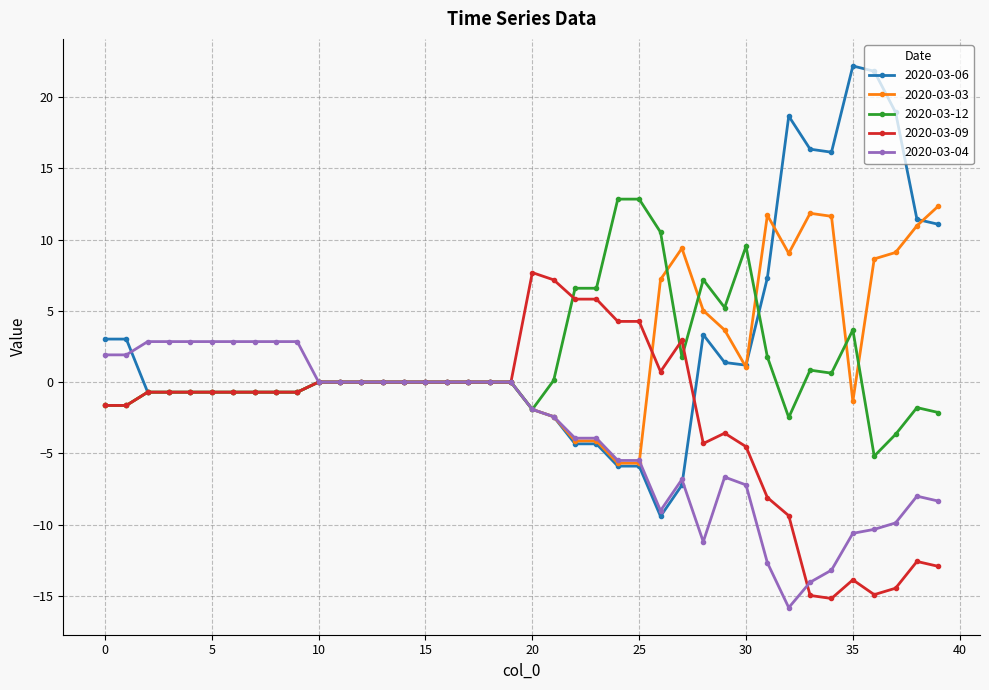

What is the greatest value displayed?

22.2